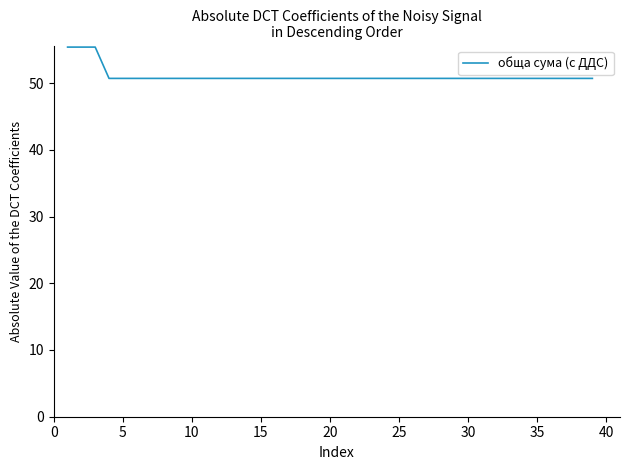

What is the greatest value displayed?

55.4